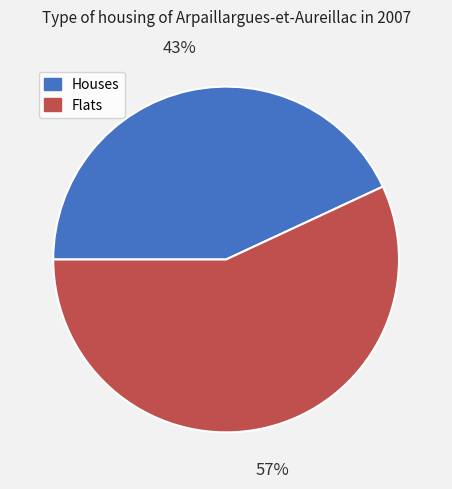

Is there any slice that represents more than half of the pie?

Yes